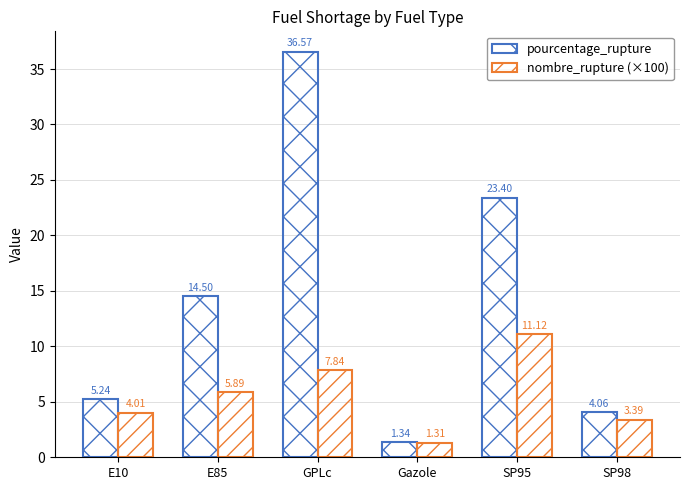

Between Gazole and E85, which is larger?

E85